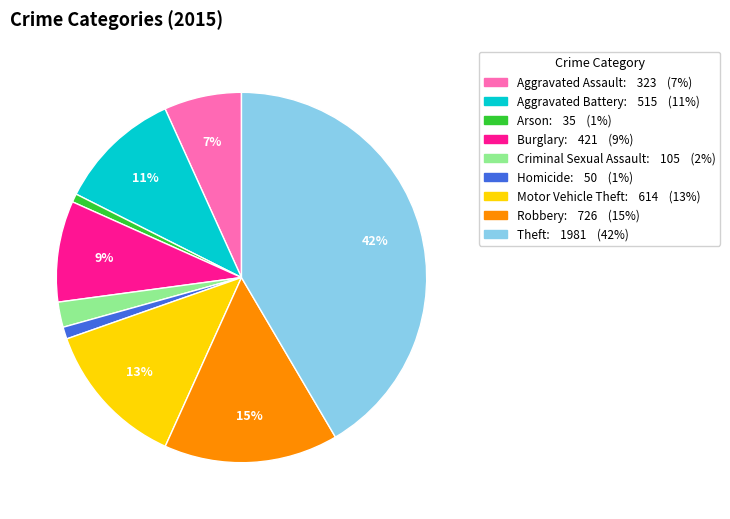

Does Burglary represent more than half of the total?

No